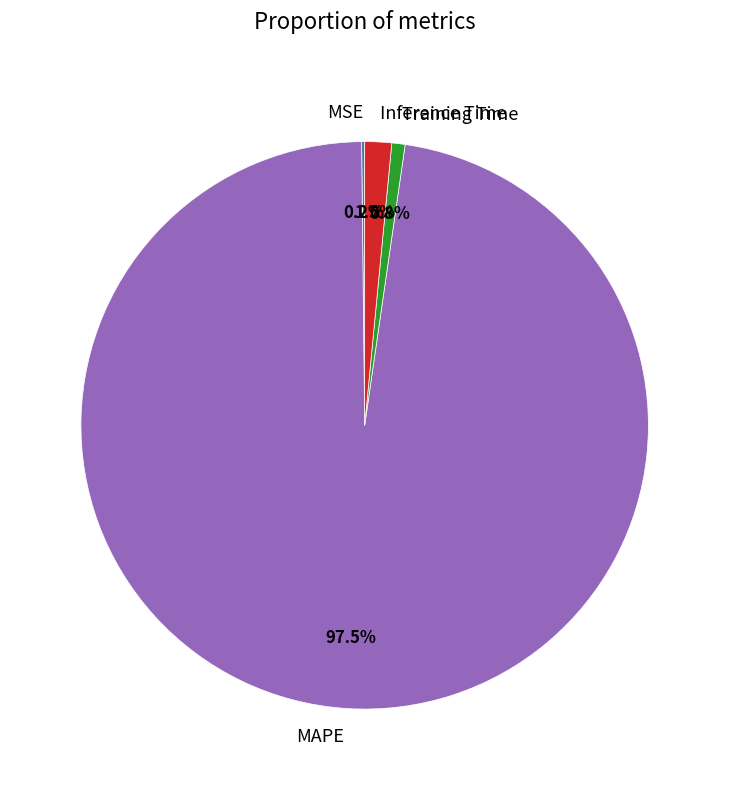

Combined, what portion of the pie is Training Time and Inference Time?

2.3%